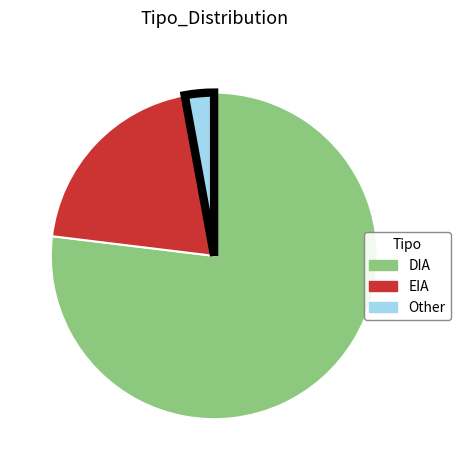

Is there any slice that represents more than half of the pie?

Yes